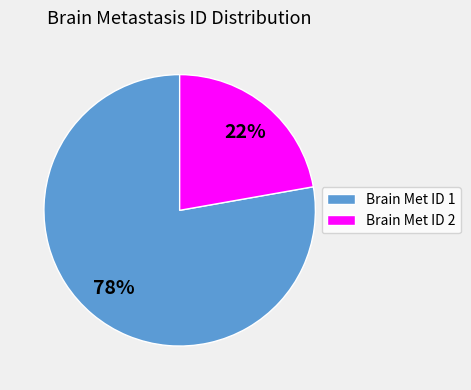

To the nearest percent, what is the average slice percentage?

50%